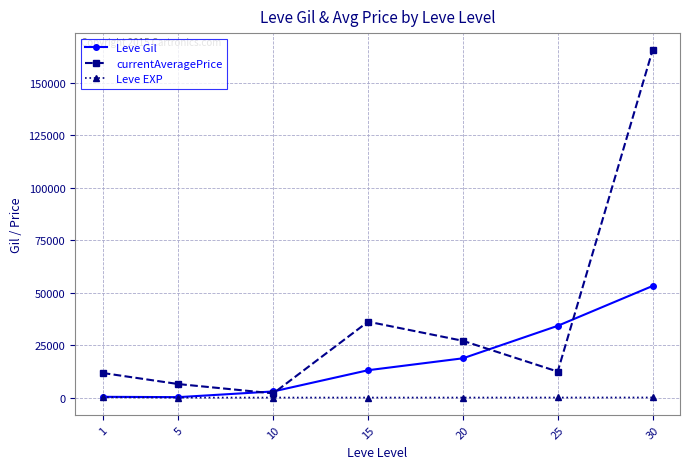

Which series has the largest total across all categories?

currentAveragePrice